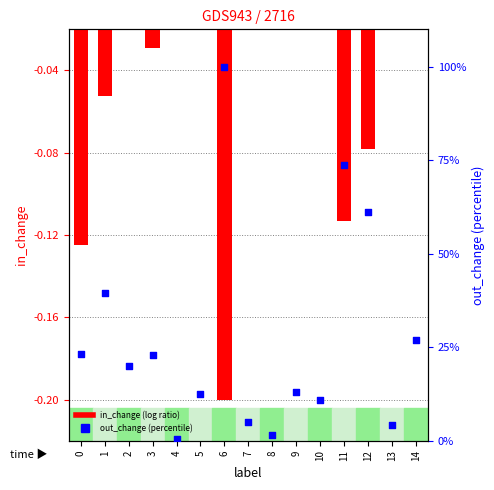

Which series has the largest total across all categories?

out_change (percentile)